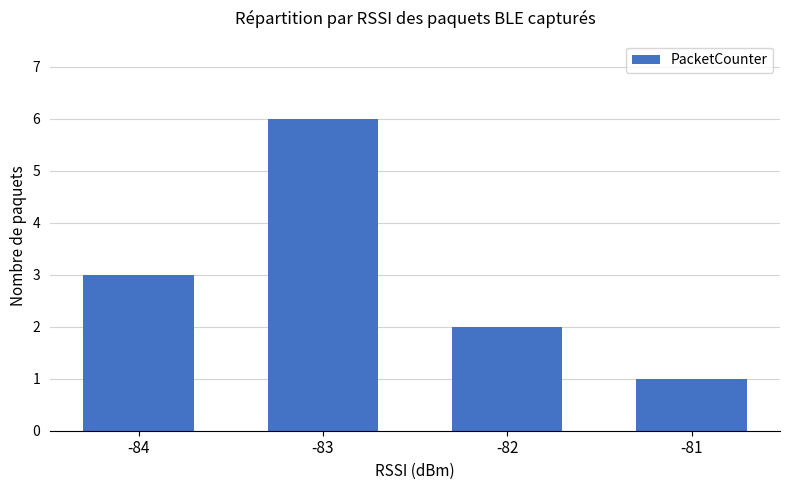

Are the bars grouped side by side (vs. stacked)?

No